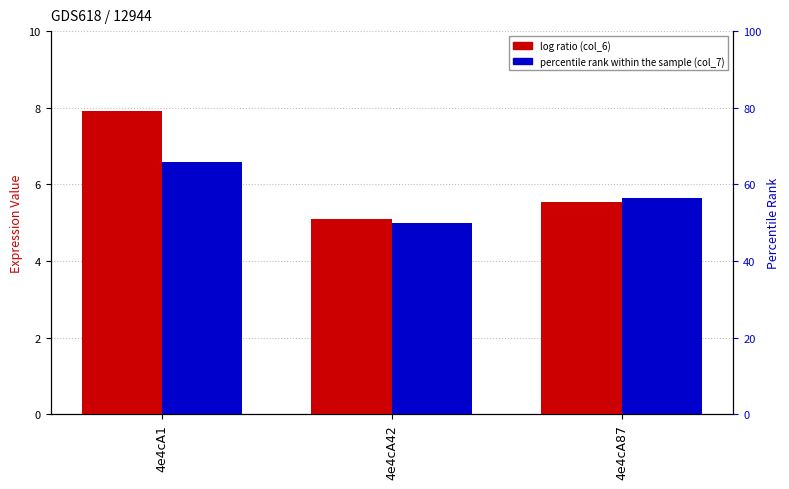

Is the value of col_7 at 4e4cA1 greater than the value of col_6 at 4e4cA87?

Yes